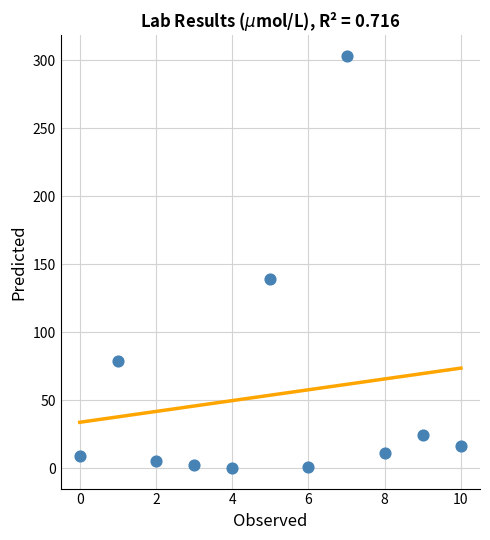

What Y value in the scatter plot is closest to 151?

139.0